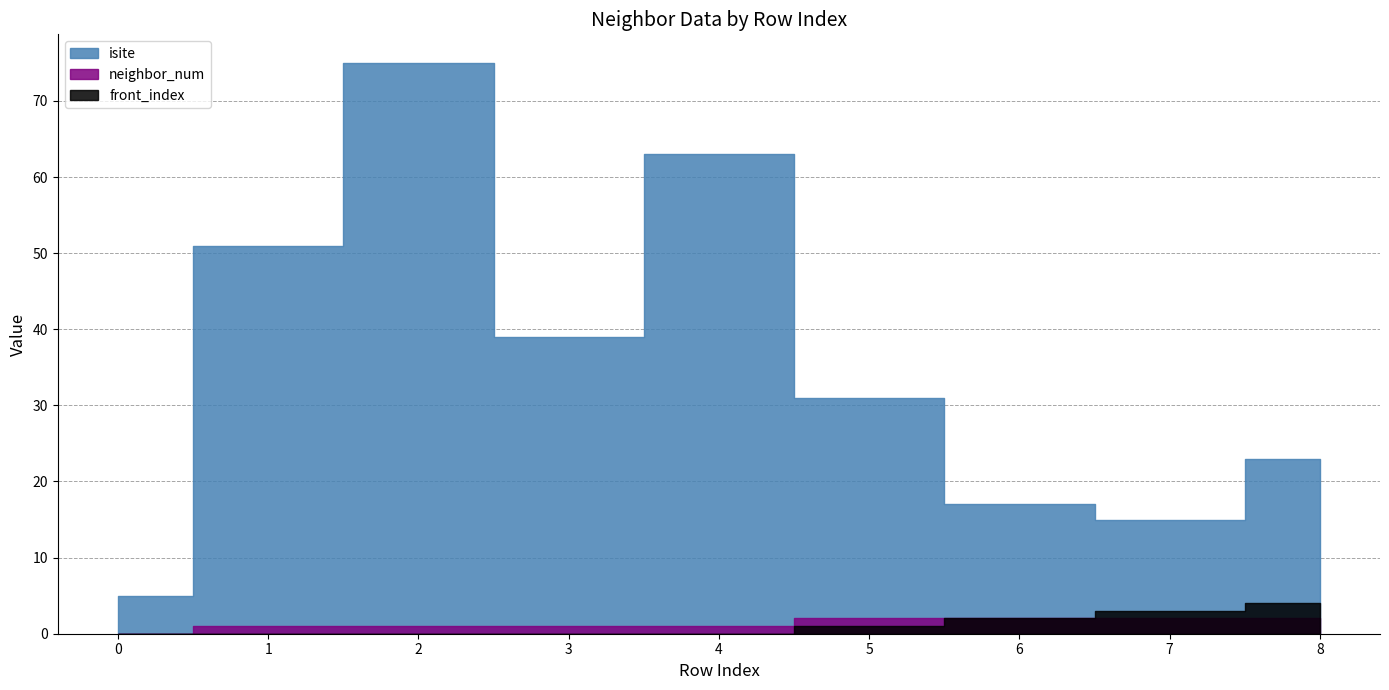

Rank the series by their maximum value, from highest to lowest.

isite, front_index, neighbor_num